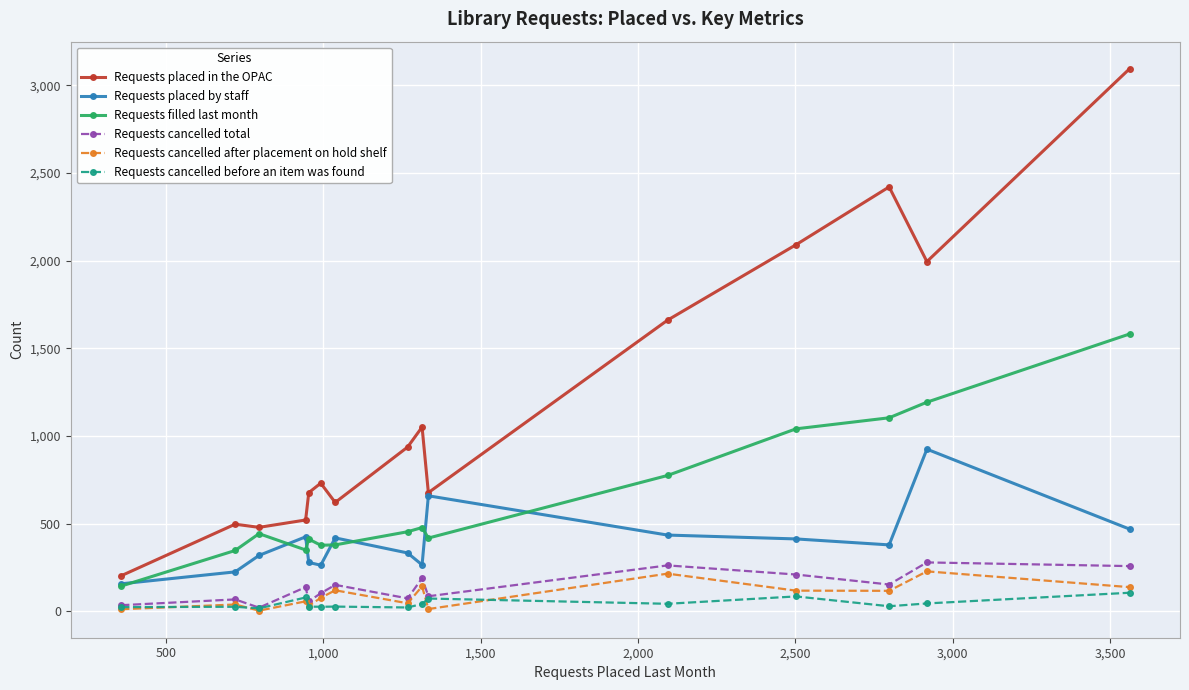

Which series has the largest range (max minus min)?

Requests placed in the OPAC